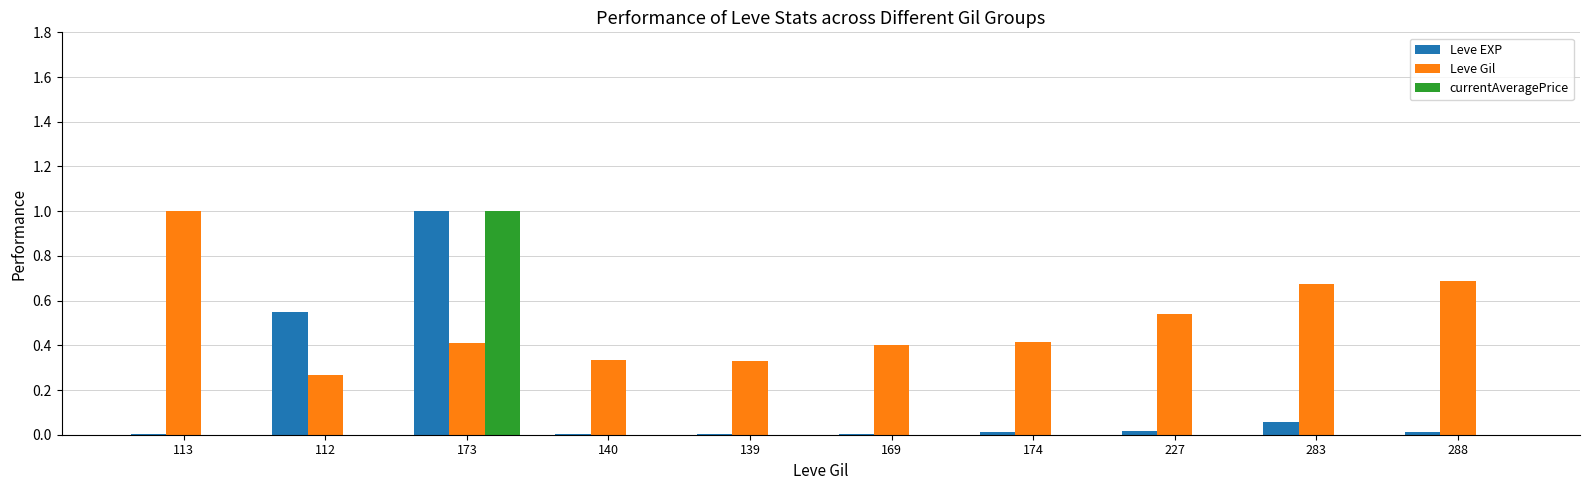

Which series has the largest total across all categories?

Leve Gil